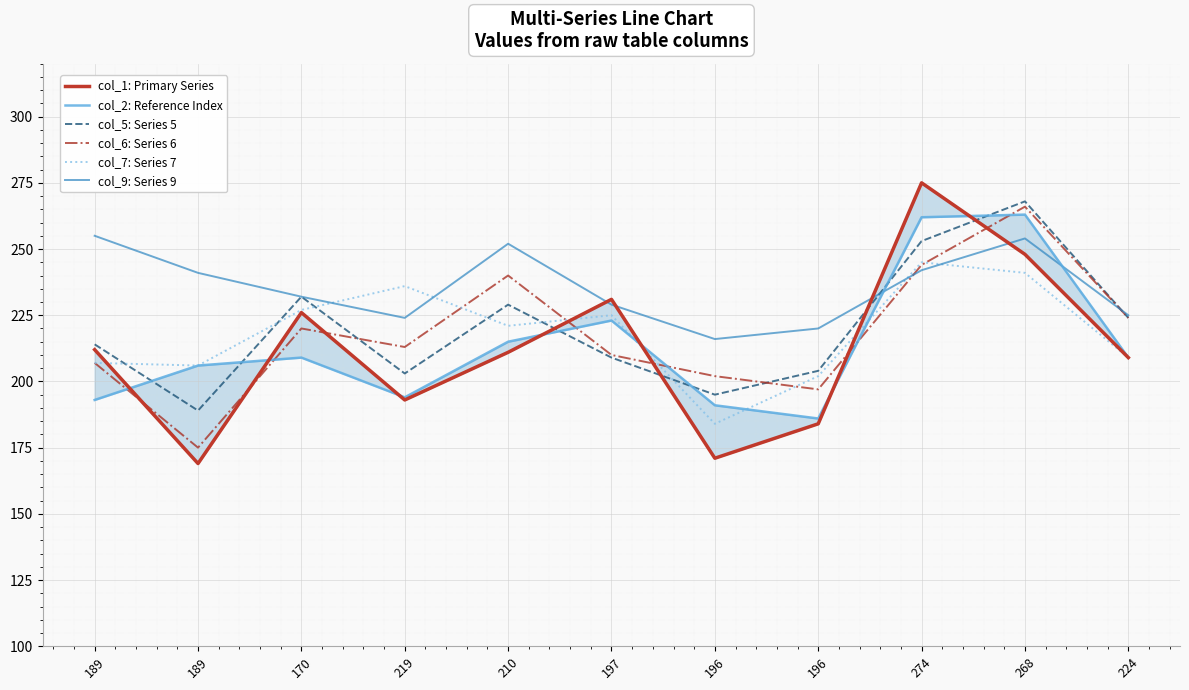

Reading right to left, list all the values displayed in this chart.

col_1: Primary Series: 224=209	268=248	274=275	196=184	196=171	197=231	210=211	219=193	170=226	189=169	189=212
col_2: Reference Index: 224=209	268=263	274=262	196=186	196=191	197=223	210=215	219=194	170=209	189=206	189=193
col_5: Series 5: 224=224	268=268	274=253	196=204	196=195	197=209	210=229	219=203	170=232	189=189	189=214
col_6: Series 6: 224=224	268=266	274=244	196=197	196=202	197=210	210=240	219=213	170=220	189=175	189=207
col_7: Series 7: 224=209	268=241	274=245	196=202	196=184	197=225	210=221	219=236	170=227	189=206	189=207
col_9: Series 9: 224=225	268=254	274=242	196=220	196=216	197=229	210=252	219=224	170=232	189=241	189=255